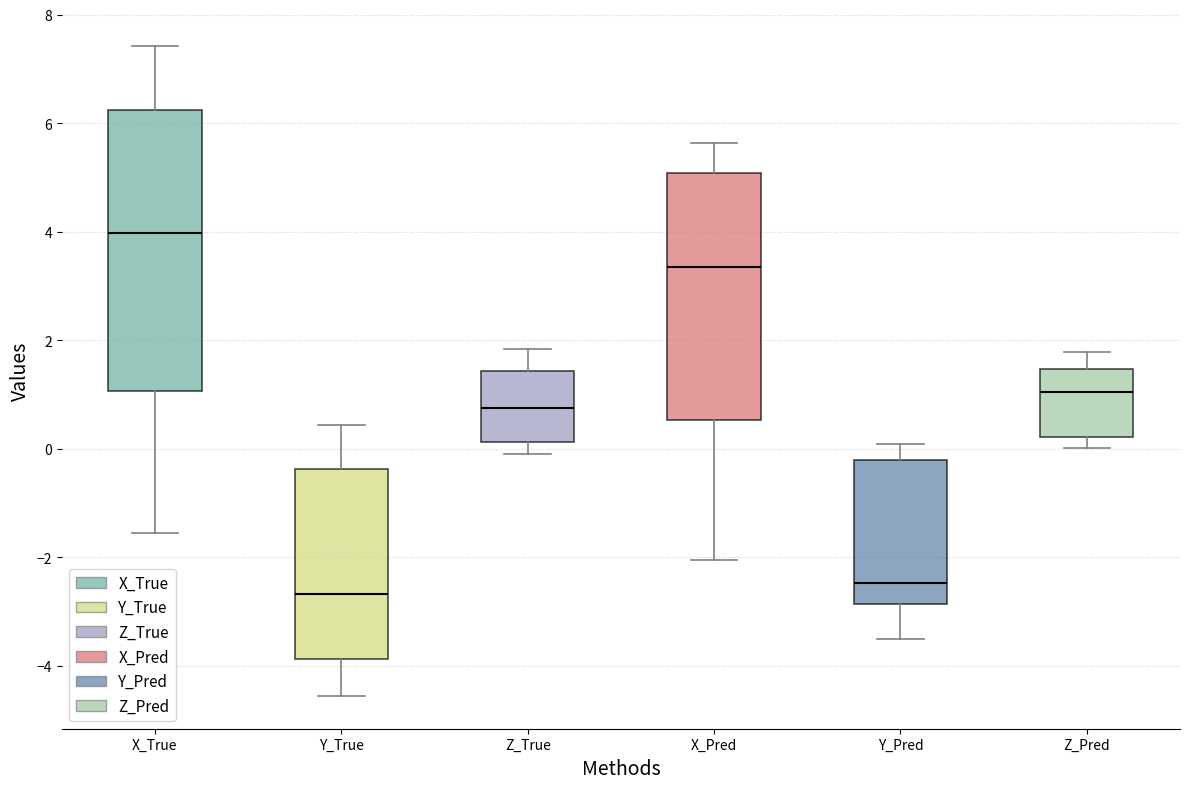

Comparing the boxes themselves (not the whiskers), which one is the tallest?

X_True